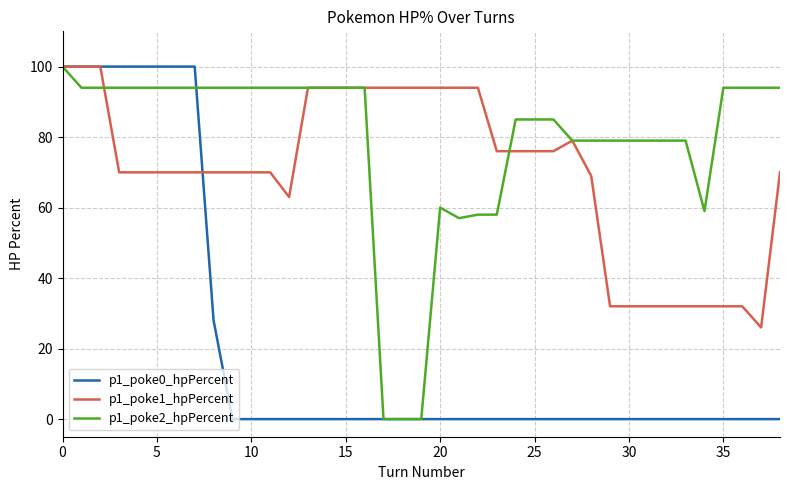

List the series in order of their overall mean, lowest first.

p1_poke0_hpPercent, p1_poke1_hpPercent, p1_poke2_hpPercent